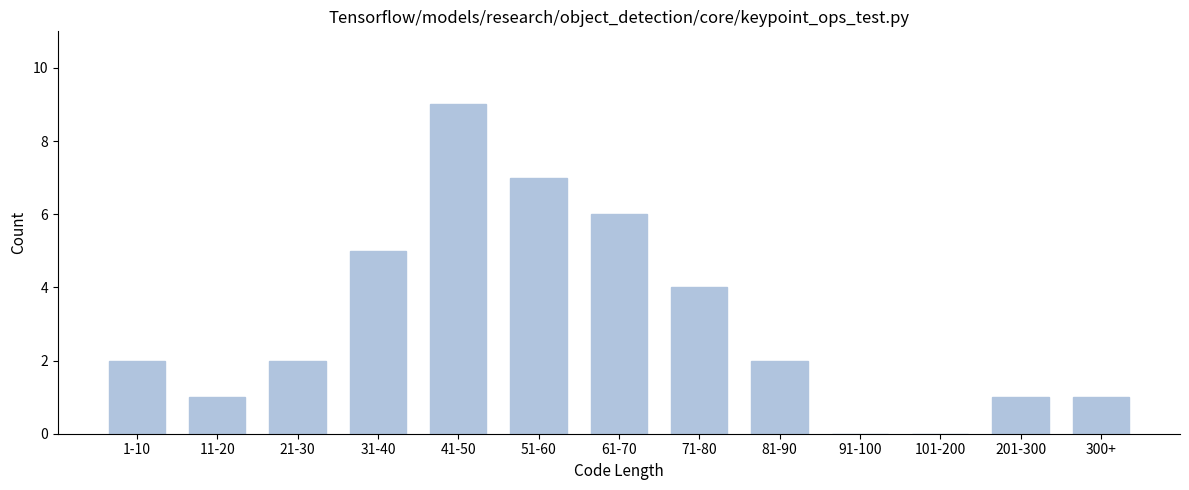

Reading left to right, list all the values displayed in this chart.

1-10=2	11-20=1	21-30=2	31-40=5	41-50=9	51-60=7	61-70=6	71-80=4	81-90=2	91-100=0	101-200=0	201-300=1	300+=1